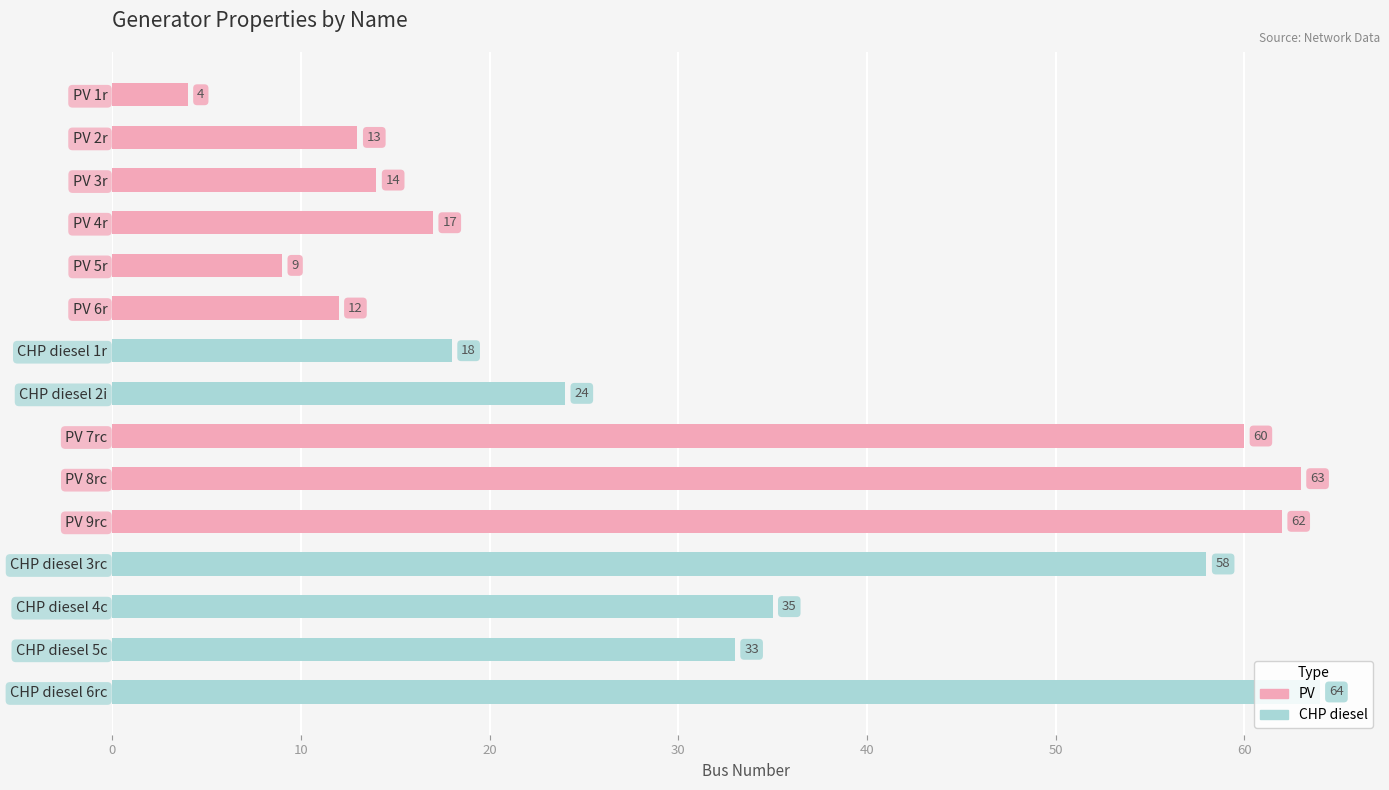

How many categories are shown in the chart?

15